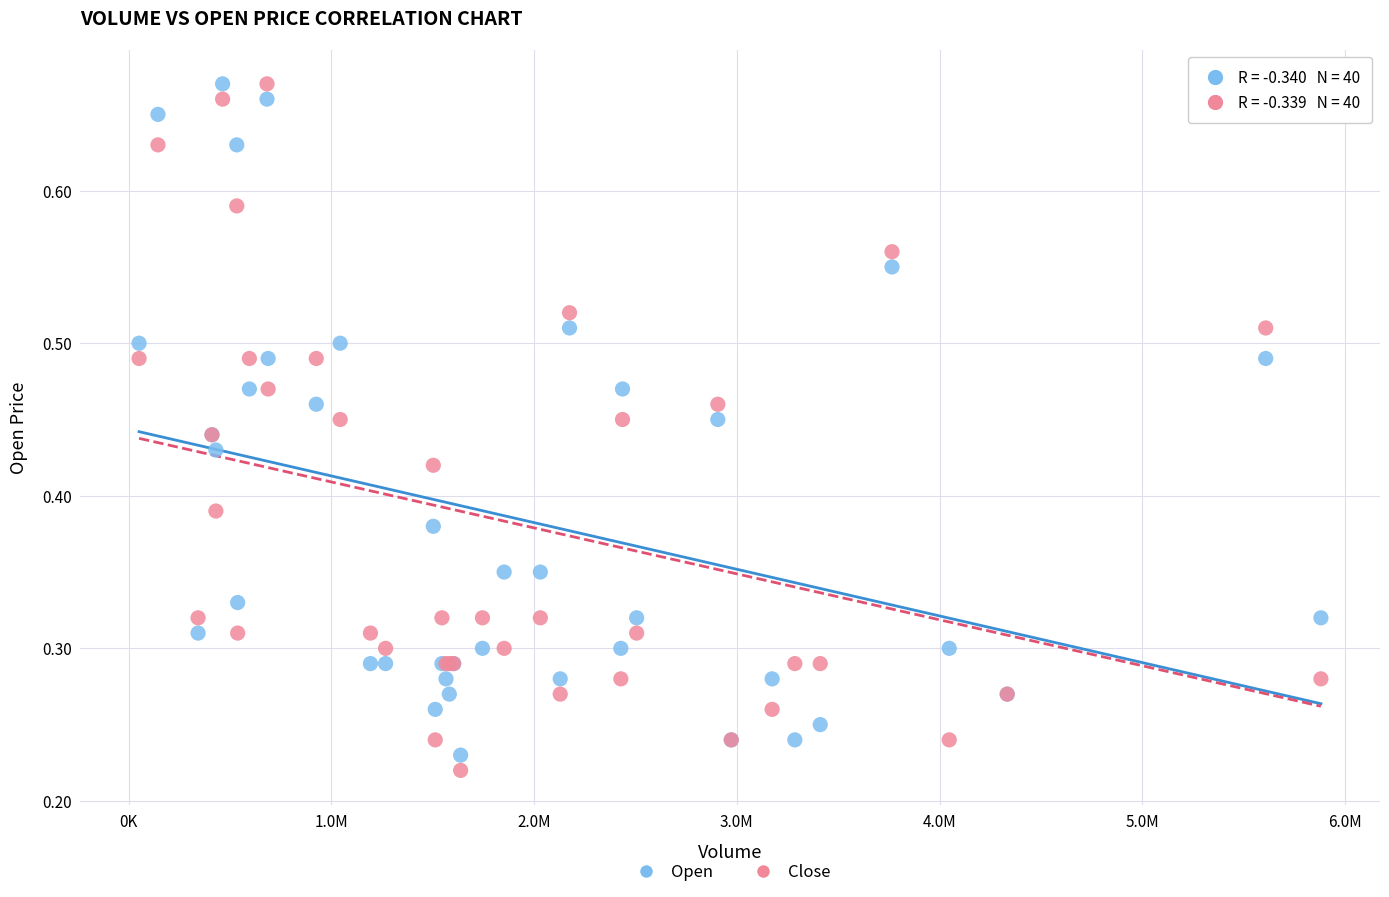

What is the X range (max minus min) for the scatter plot?

5830800.0